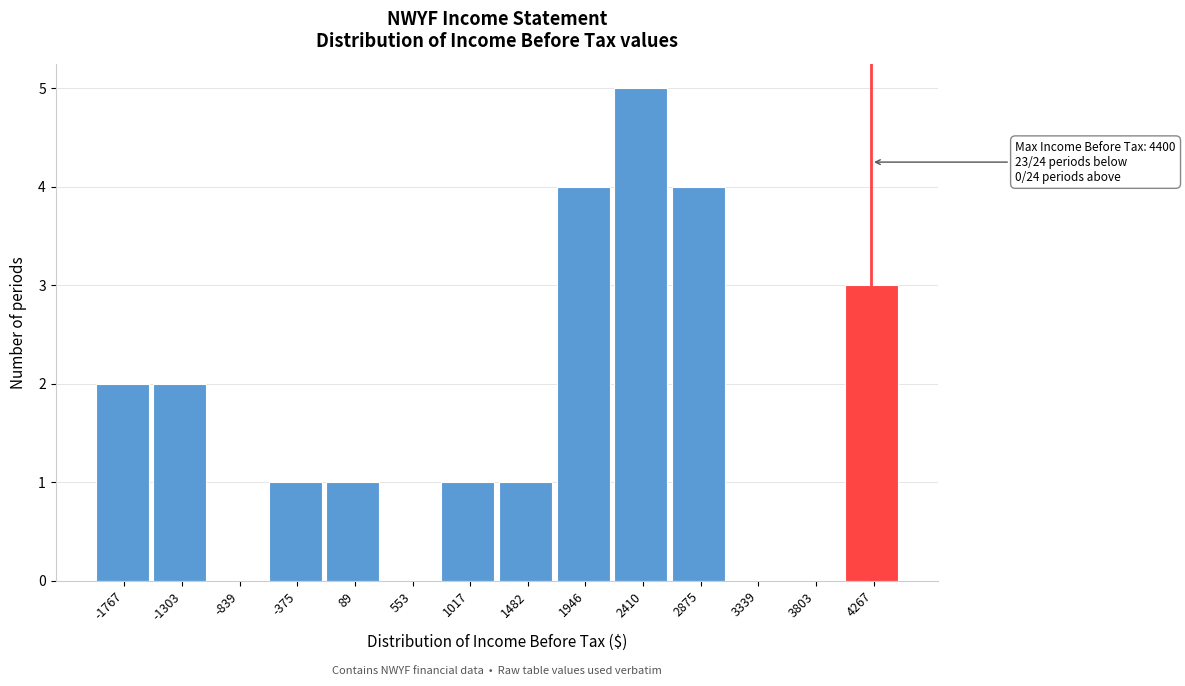

Which range on the x-axis has the tallest bar?

2200 to 2650